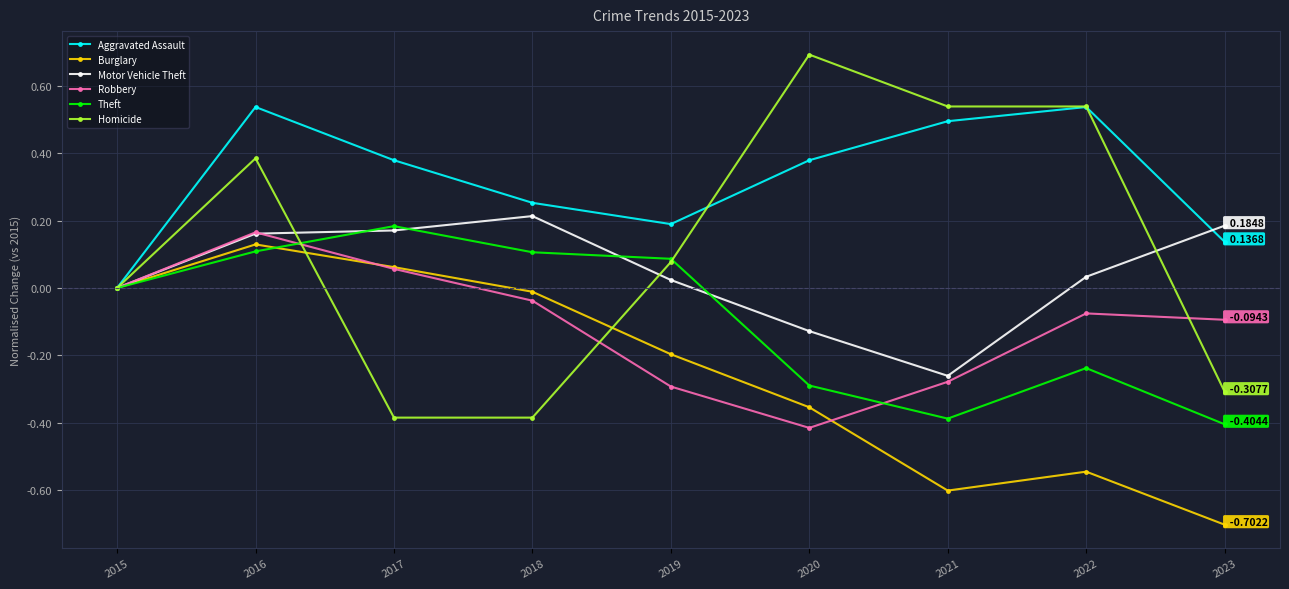

At which category is the sum across all series the highest?

2016